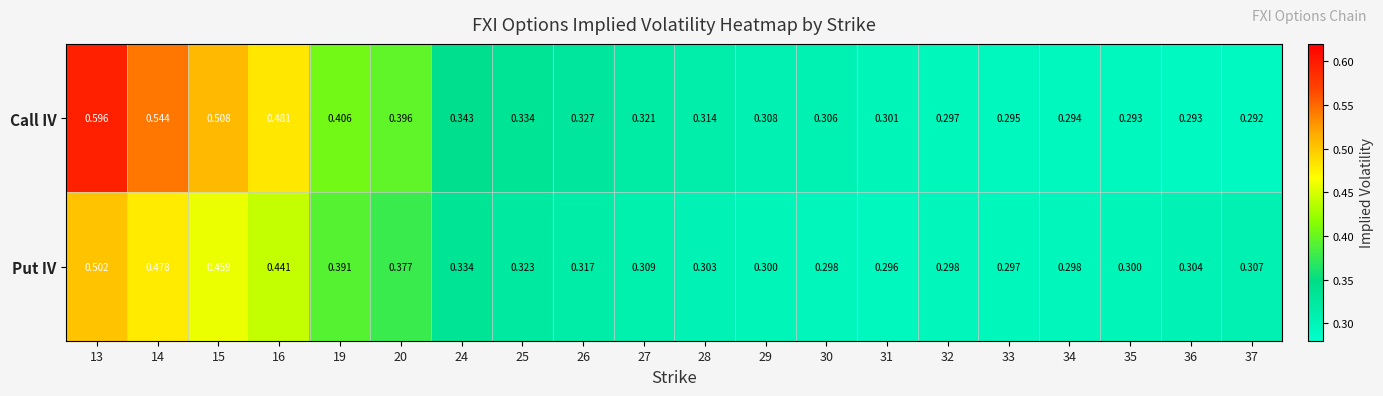

Rank the series by their maximum value, from lowest to highest.

Put IV, Call IV